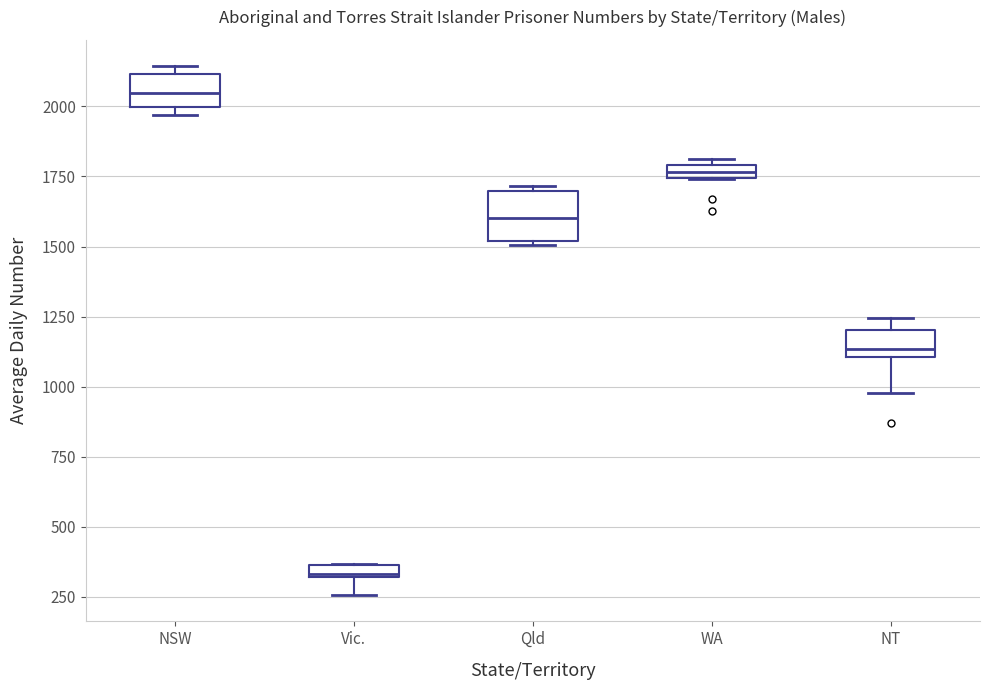

Which box has the lowest median line?

Vic.